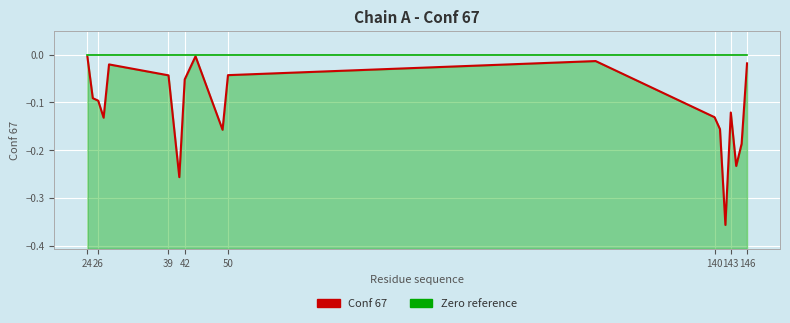

True or false: Conf 67 and Zero reference intersect in this chart.

False